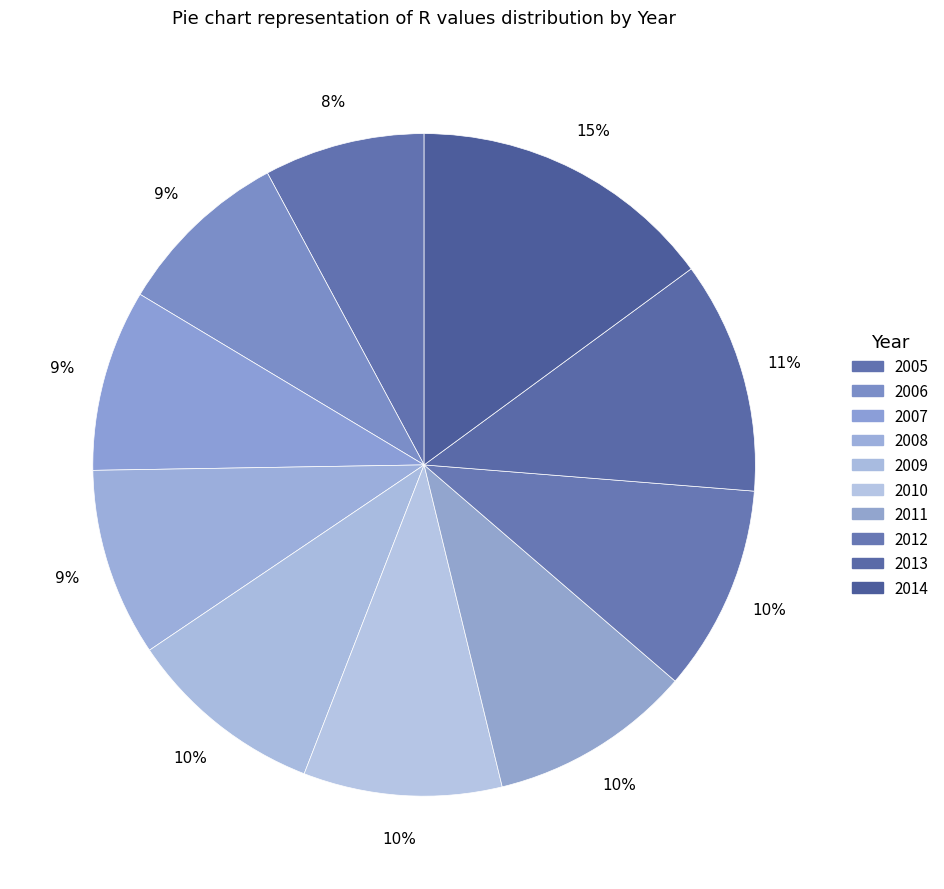

Between 2009 and 2014, which is larger?

2014